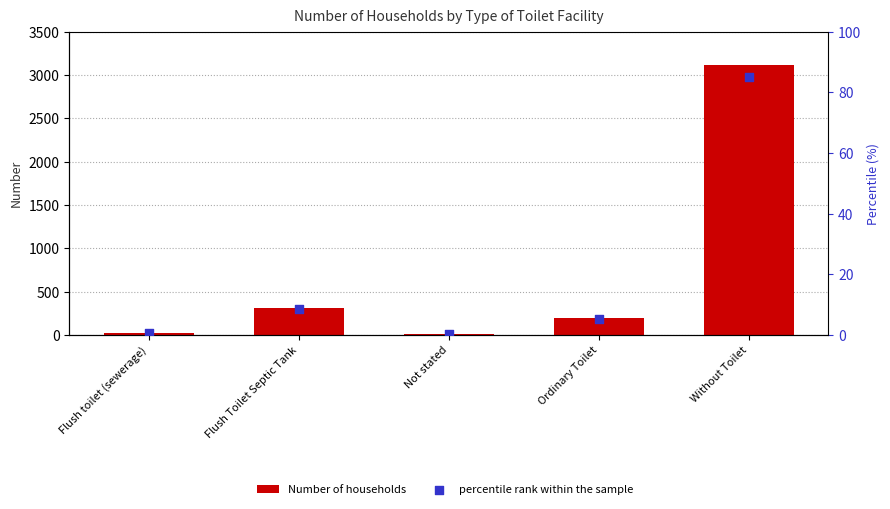

Which series has the largest total across all categories?

Number of households